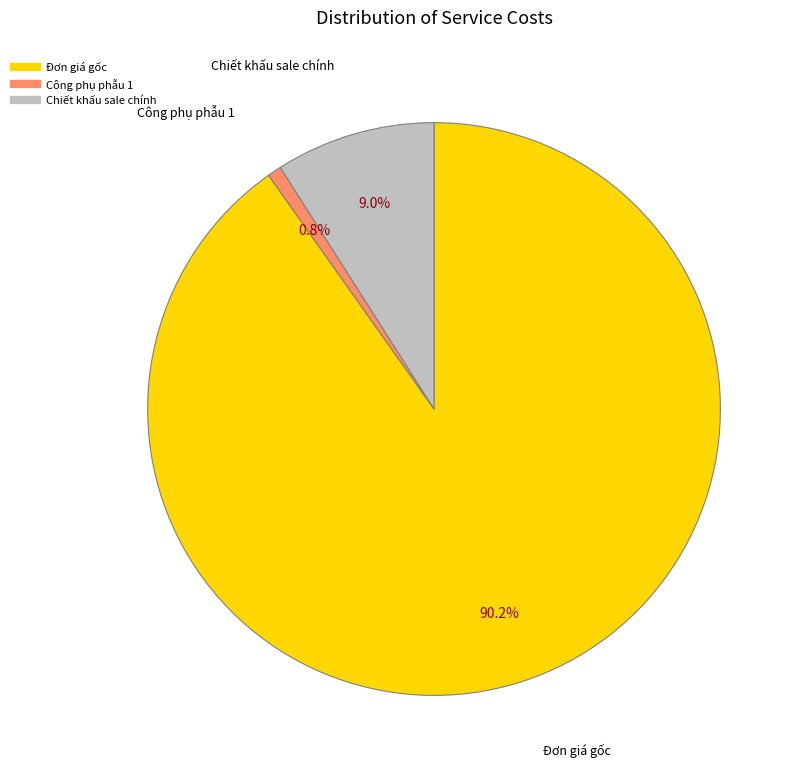

Is there any slice that represents more than half of the pie?

Yes